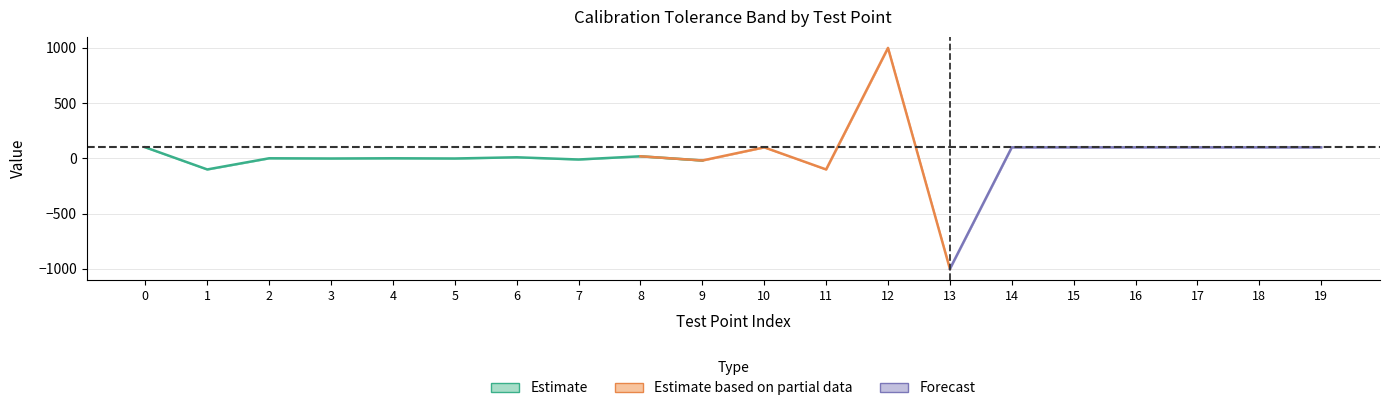

List the labels in order of Tolerance_Low value, smallest first.

13, 11, 1, 9, 7, 5, 3, 4, 2, 6, 8, 19, 14, 17, 18, 15, 16, 10, 0, 12